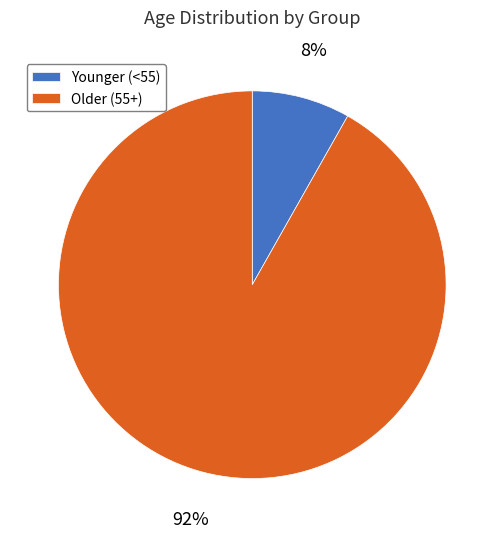

How many segments does this pie chart have?

2